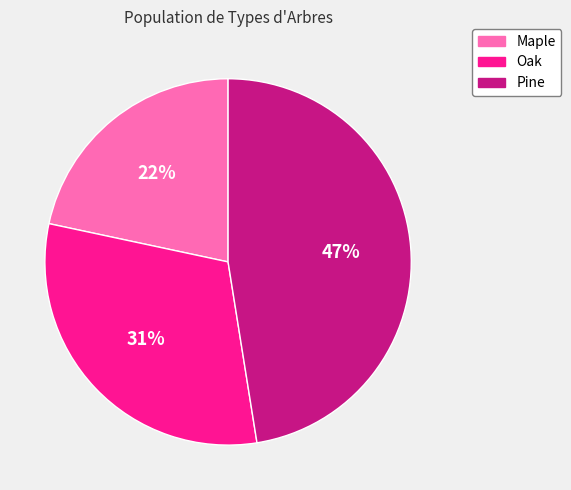

Which category has the biggest portion of the pie?

Pine